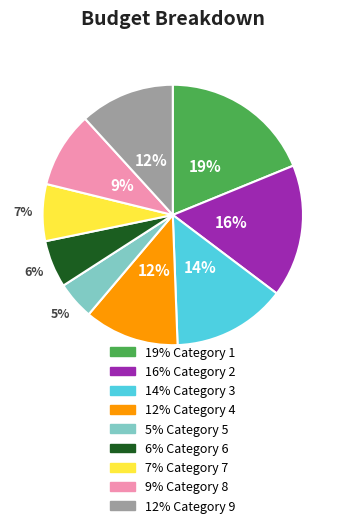

To the nearest percent, what is the average slice percentage?

11%